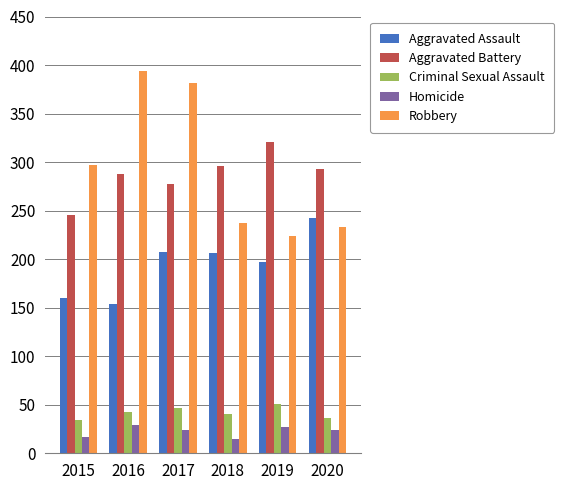

The value of Homicide at 2015 is 17. True or false?

True